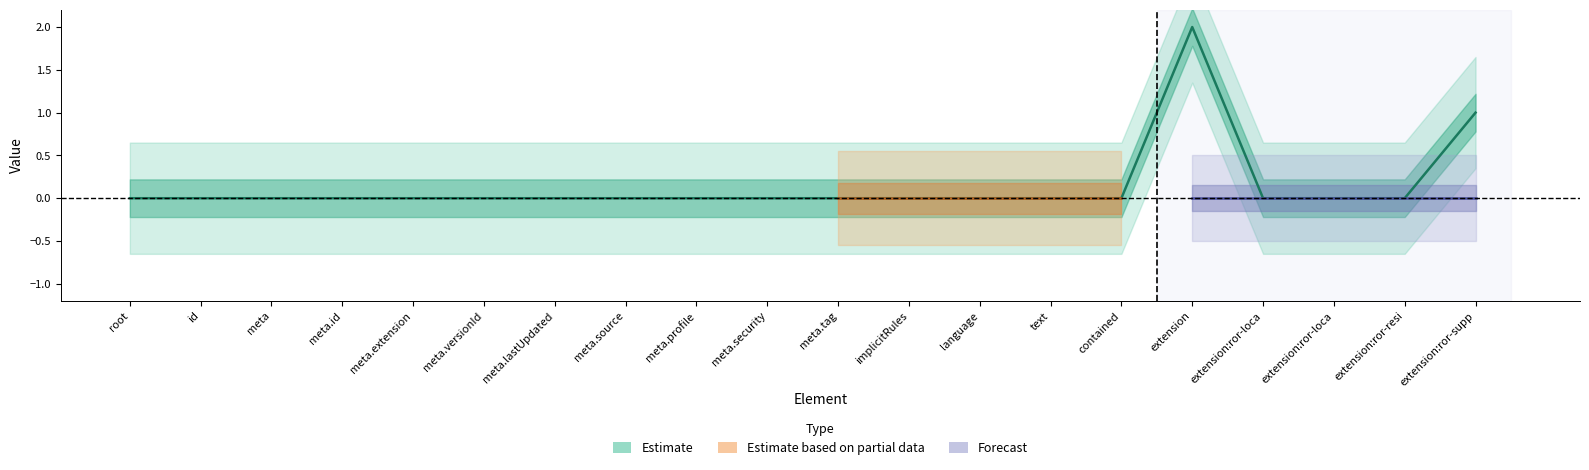

How many points are higher than both their immediate neighbors (excluding endpoints)?

1